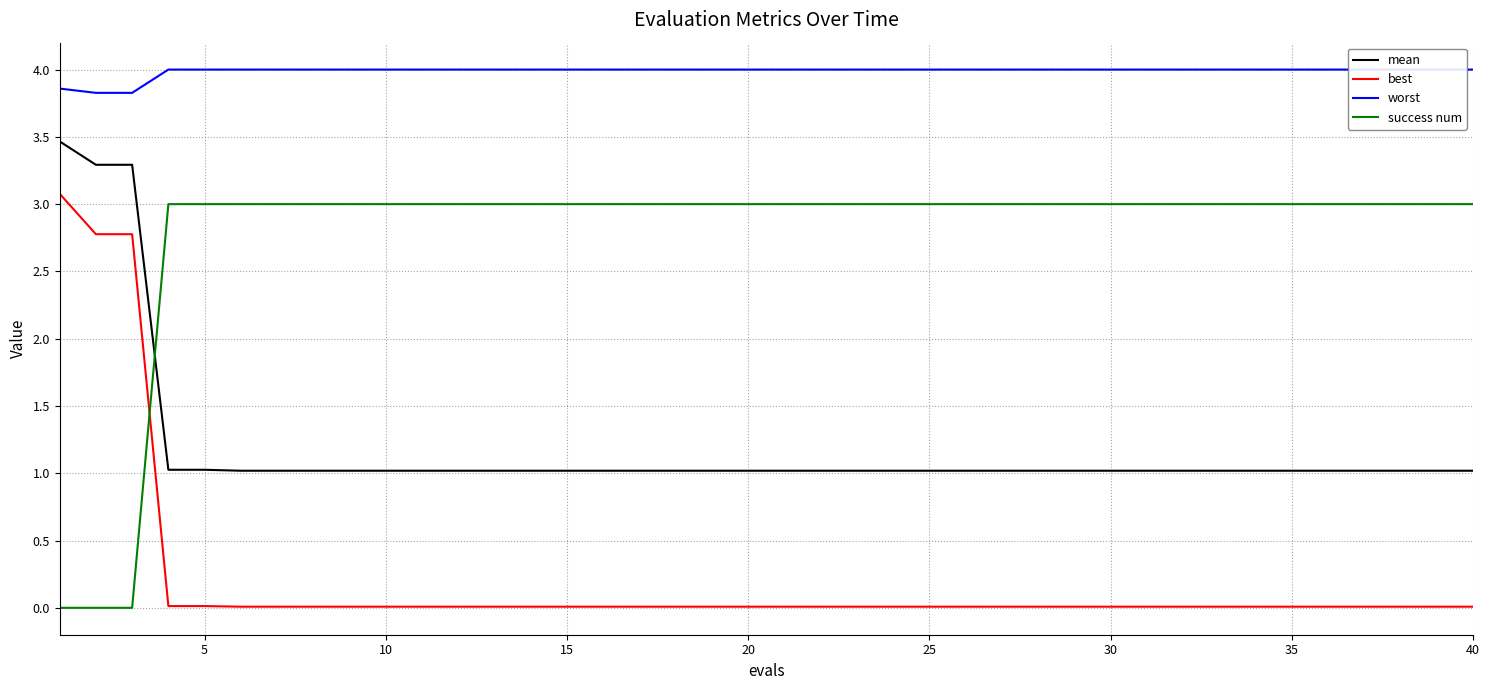

Which series has the widest spread of values?

best